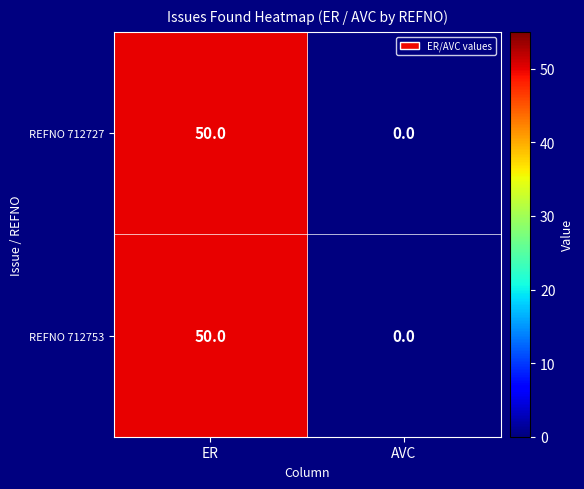

Reading left to right, list all the values displayed in this chart.

REFNO 712727: ER=50	AVC=0
REFNO 712753: ER=50	AVC=0